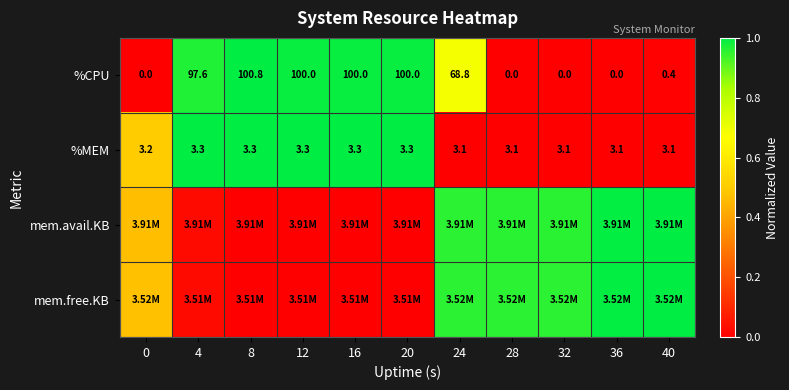

How many positive values does the %CPU series have?

7